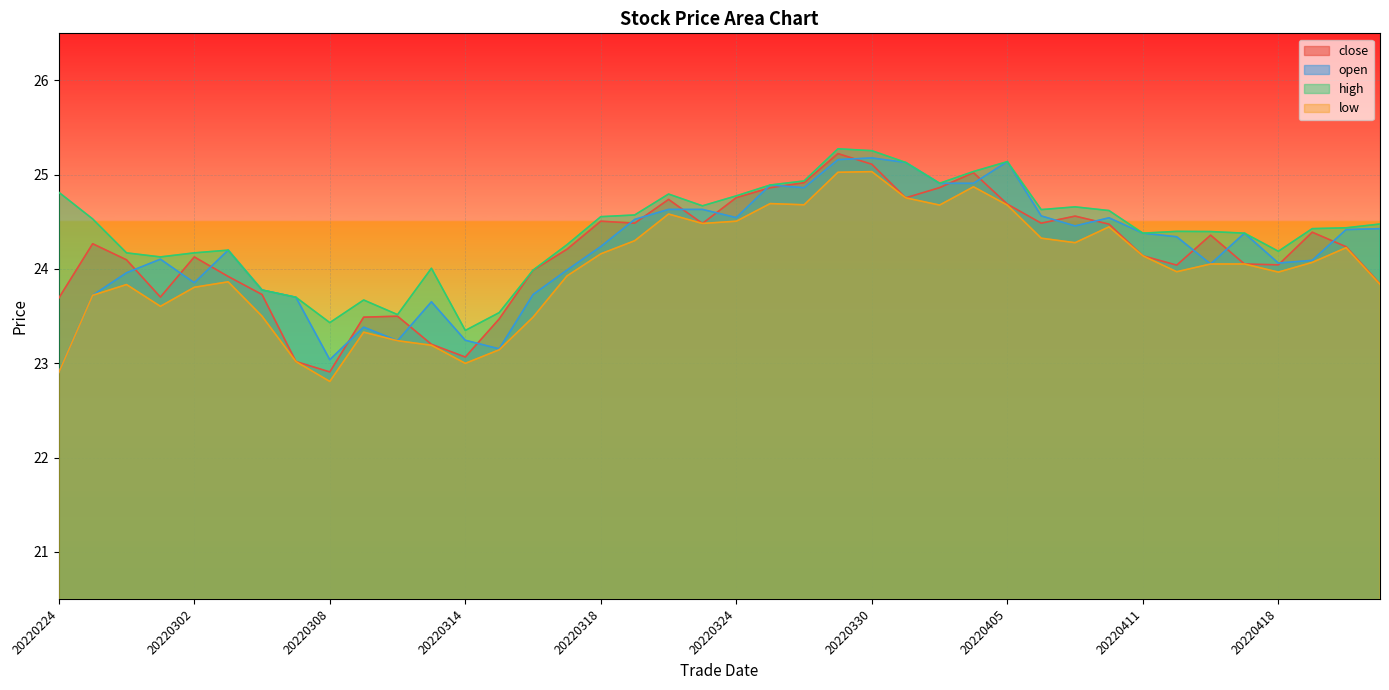

The low series shows 23.1 at 20220315. True or false?

True